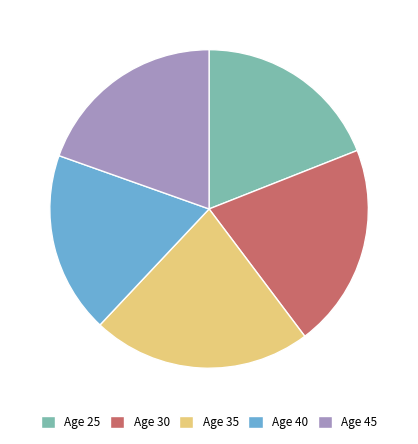

Rank the categories by value from lowest to highest.

Age 40, Age 25, Age 45, Age 30, Age 35